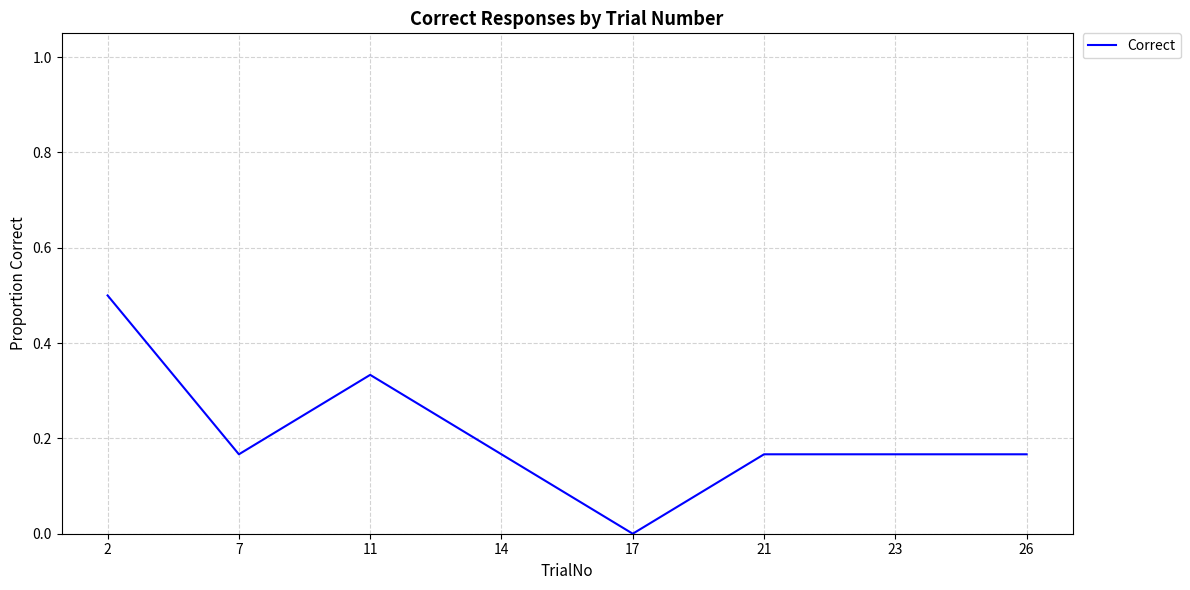

Where is the first local maximum?

11